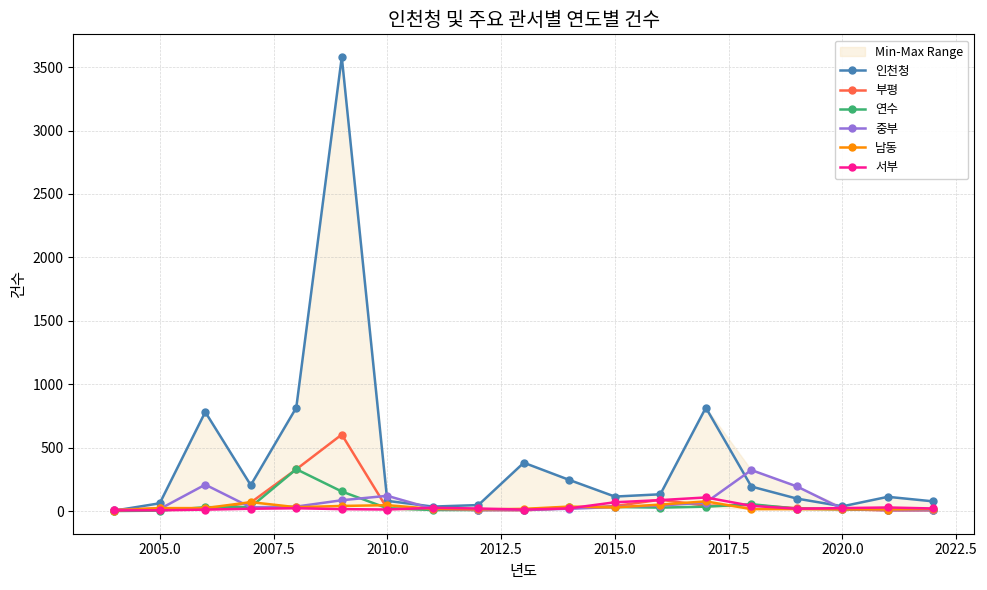

True or false: 부평 has more than 1 points higher than both neighbors.

True